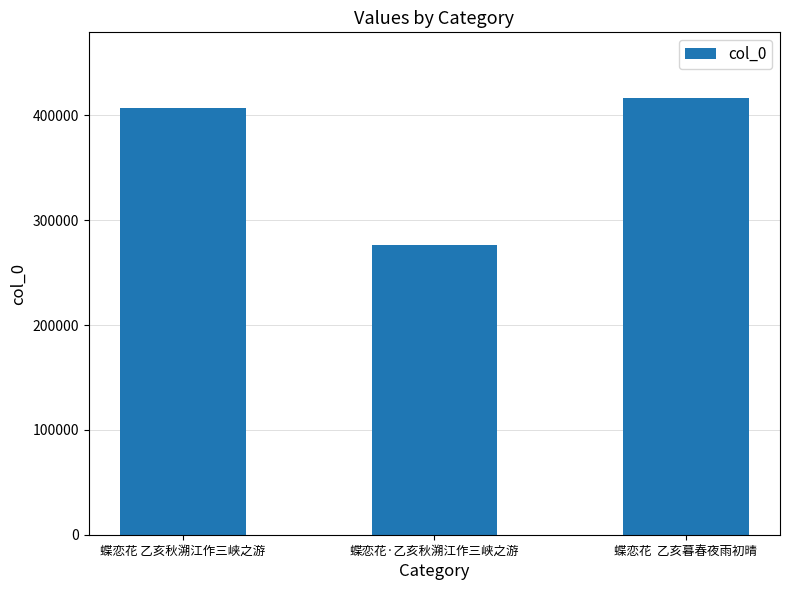

What is the label of the 3rd bar from the left?

蝶恋花  乙亥暮春夜雨初晴